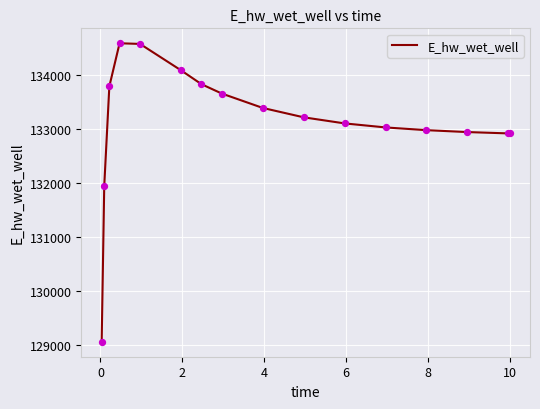

What is the smallest value displayed?

129053.2